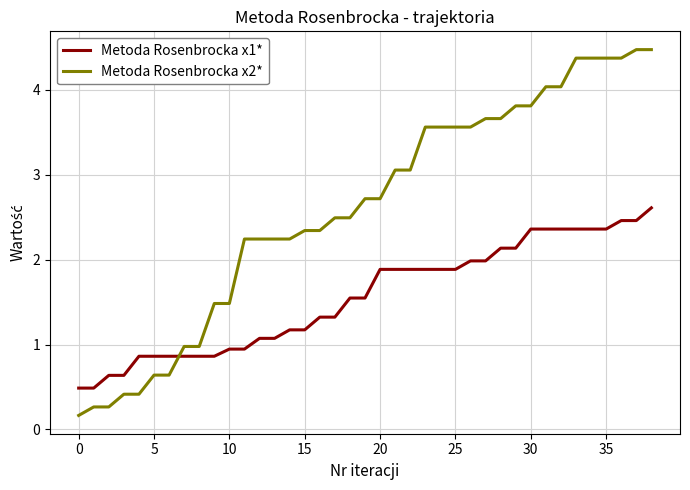

What is the difference between the second highest and second lowest values in the Metoda Rosenbrocka x1* series?

2.0